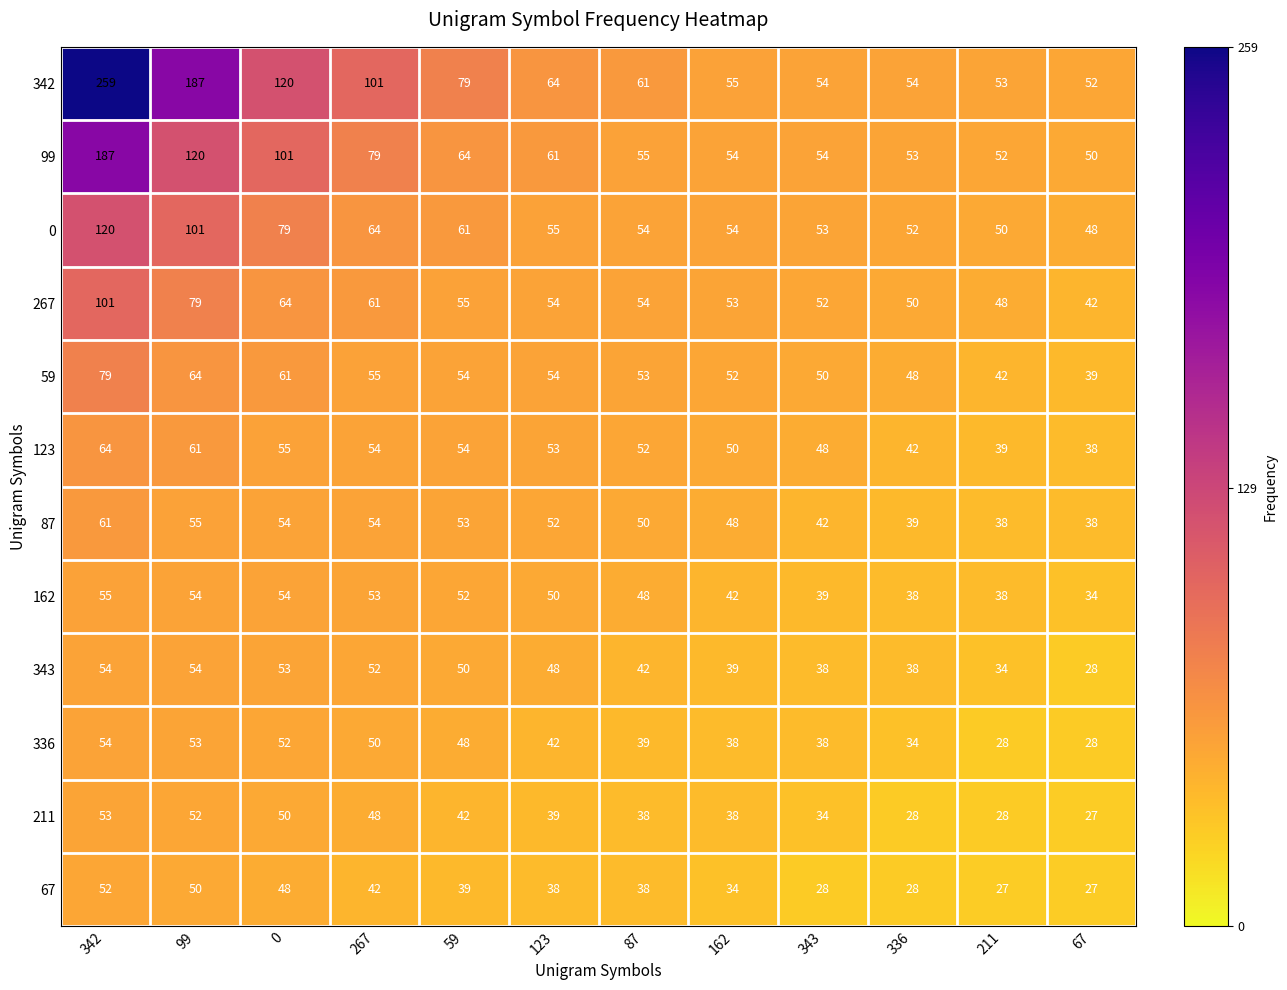

Which series changed the most between 59 and 336?

342